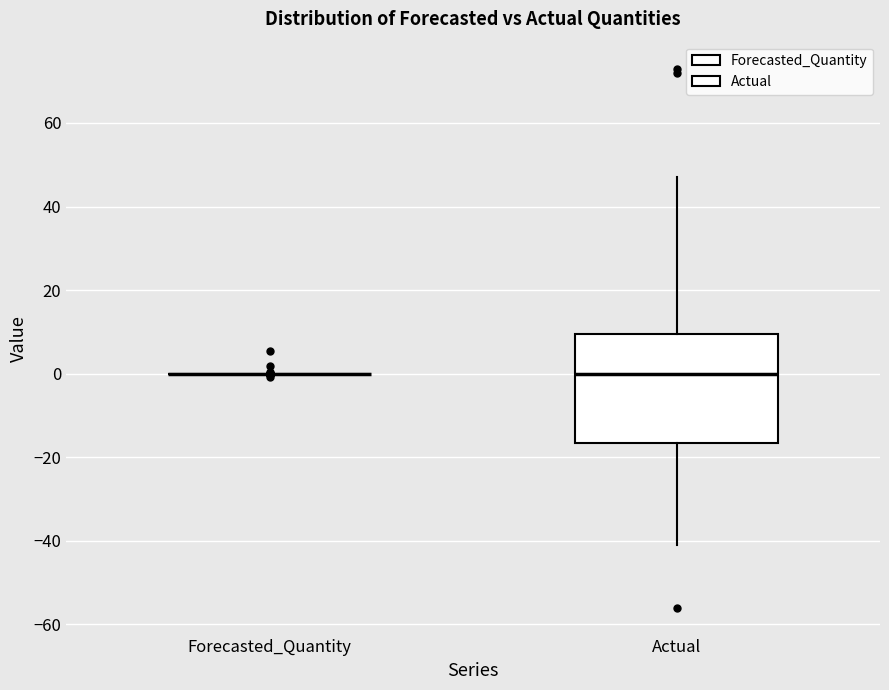

Which box is the tallest, from its lower edge to its upper edge?

Actual